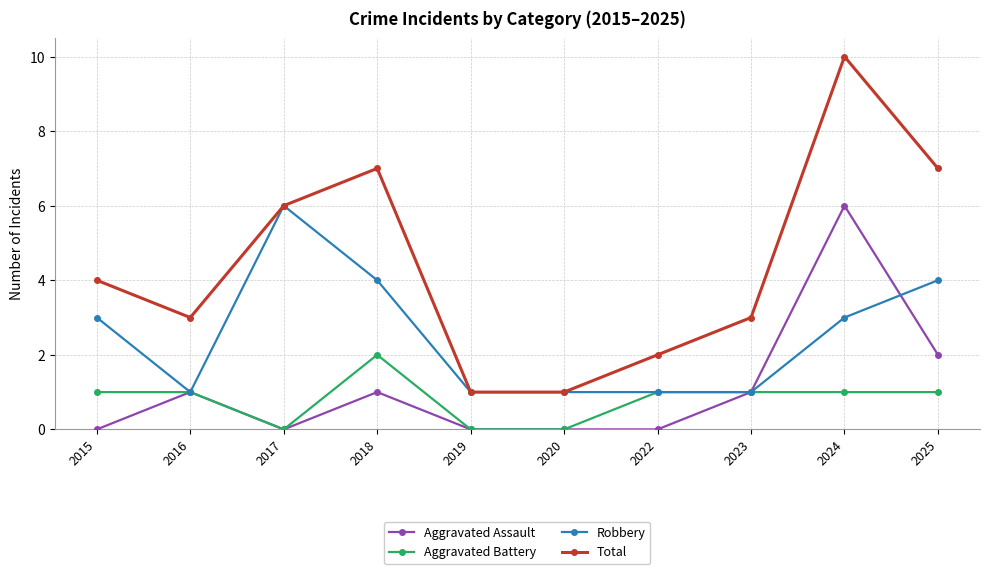

What are all the series names shown in the legend?

Aggravated Assault, Aggravated Battery, Robbery, Total